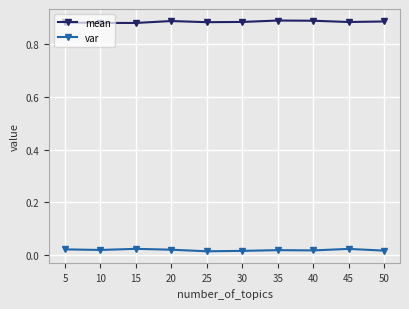

How many lines are shown in the chart?

2